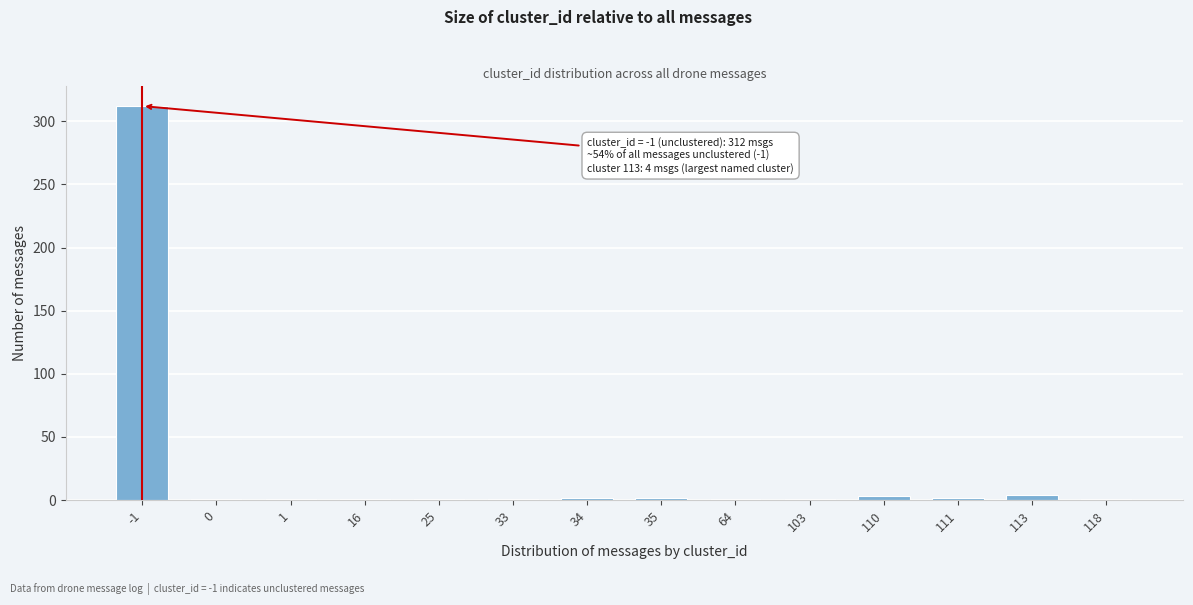

What is the average value?

24